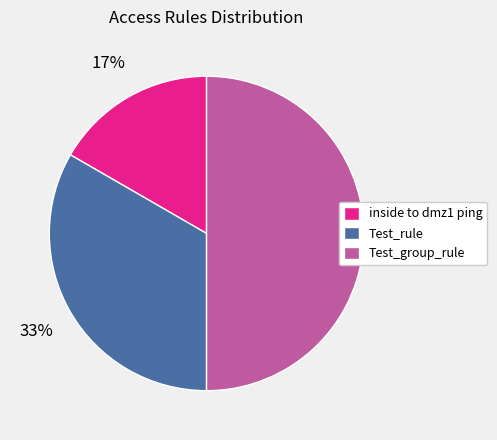

Combined, do Test_rule and Test_group_rule account for over 50%?

Yes